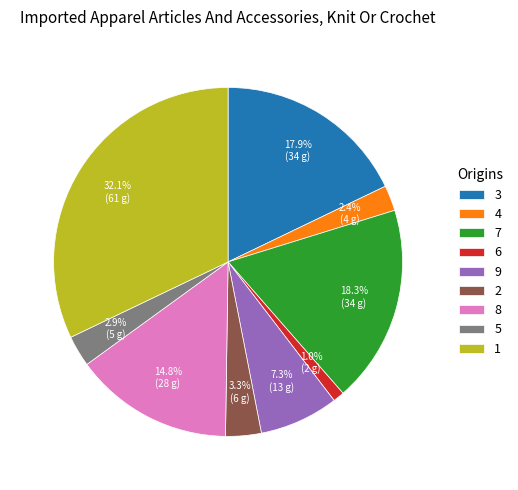

Is it true that 1 is 32% of the pie?

True